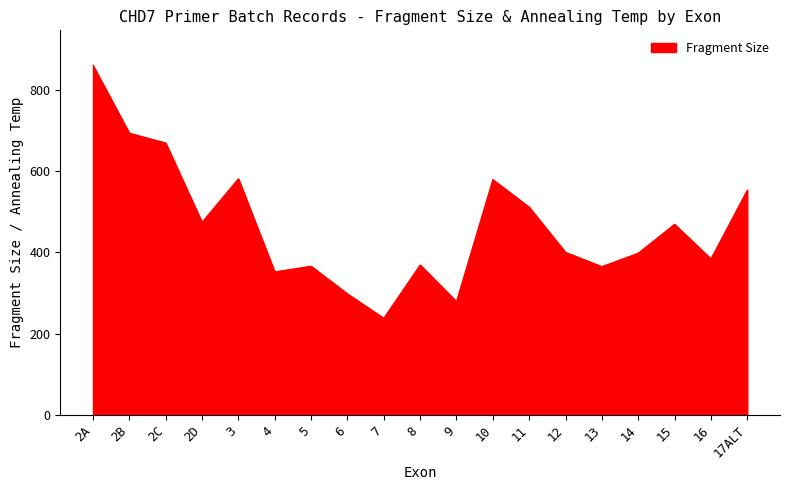

What is the difference between the maximum and minimum values?

622